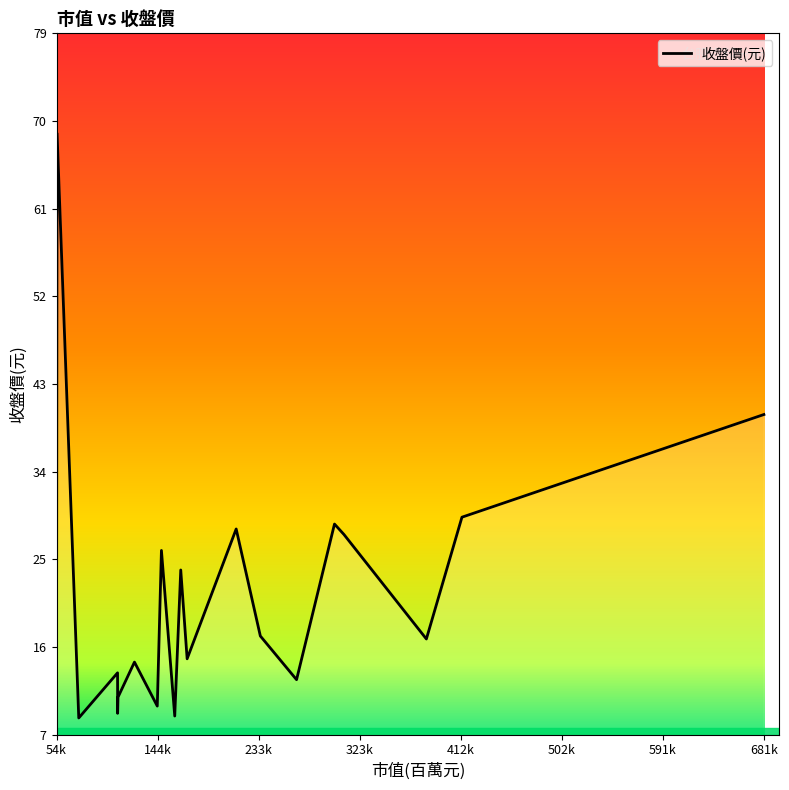

What is the difference between the maximum and minimum values?

60.5